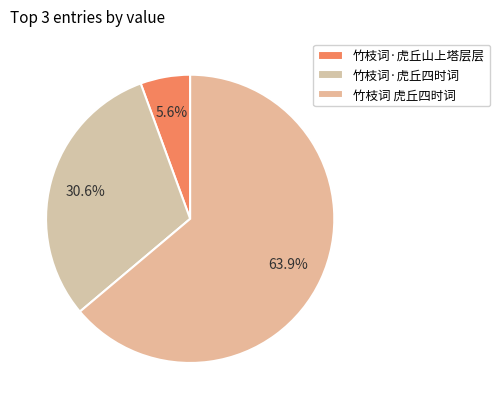

What is the change in value from 竹枝词·虎丘山上塔层层 to 竹枝词 虎丘四时词?

+725612